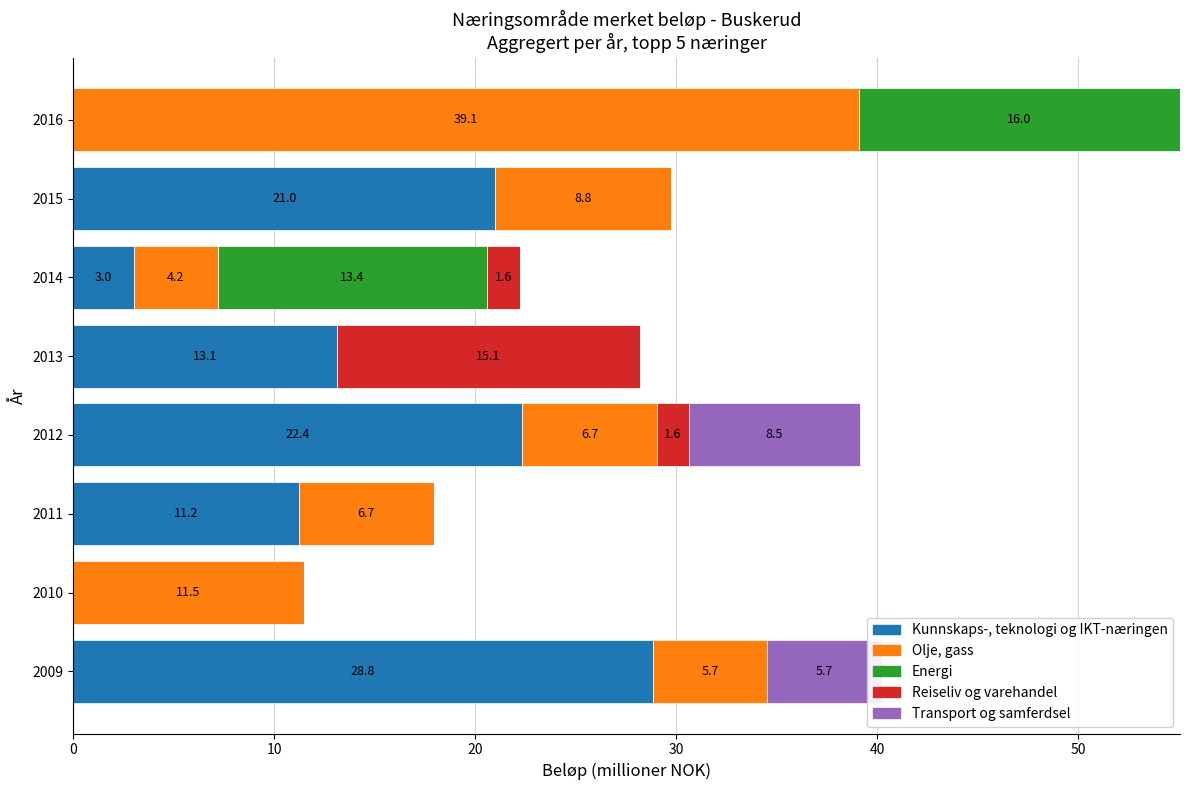

What are all the series names shown in the legend?

Kunnskaps-, teknologi og IKT-næringen, Olje, gass, Energi, Reiseliv og varehandel, Transport og samferdsel